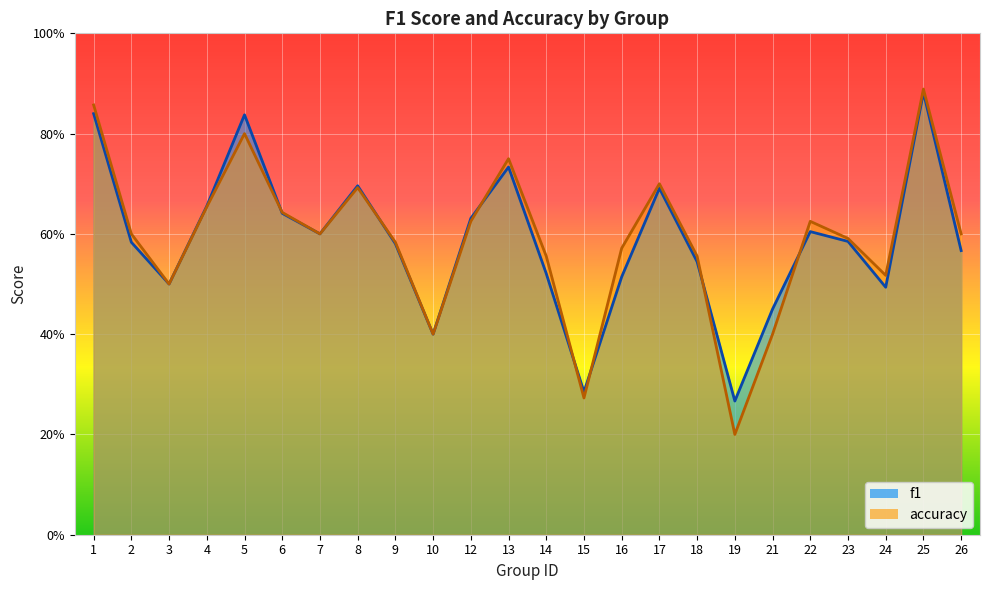

How many interior local valleys does the f1 series have?

6